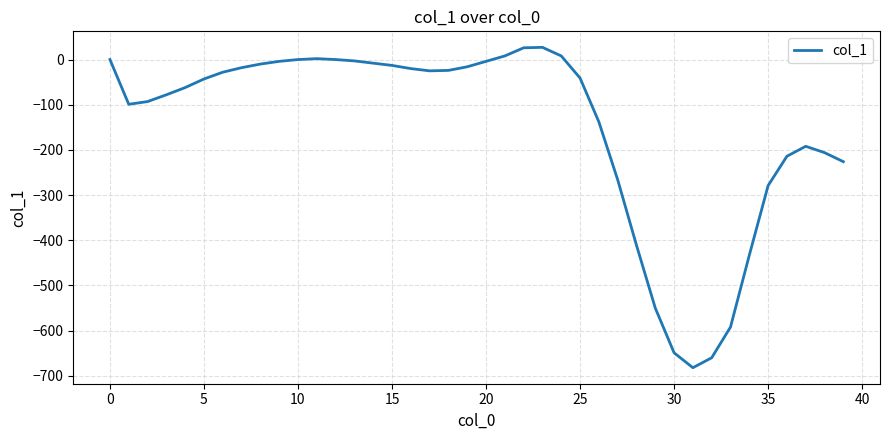

What is the greatest value displayed?

27